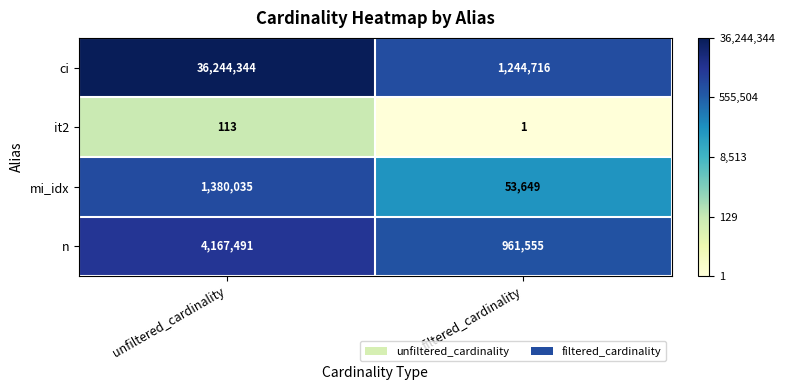

What is the spread (max minus min) of values at filtered_cardinality?

1244715